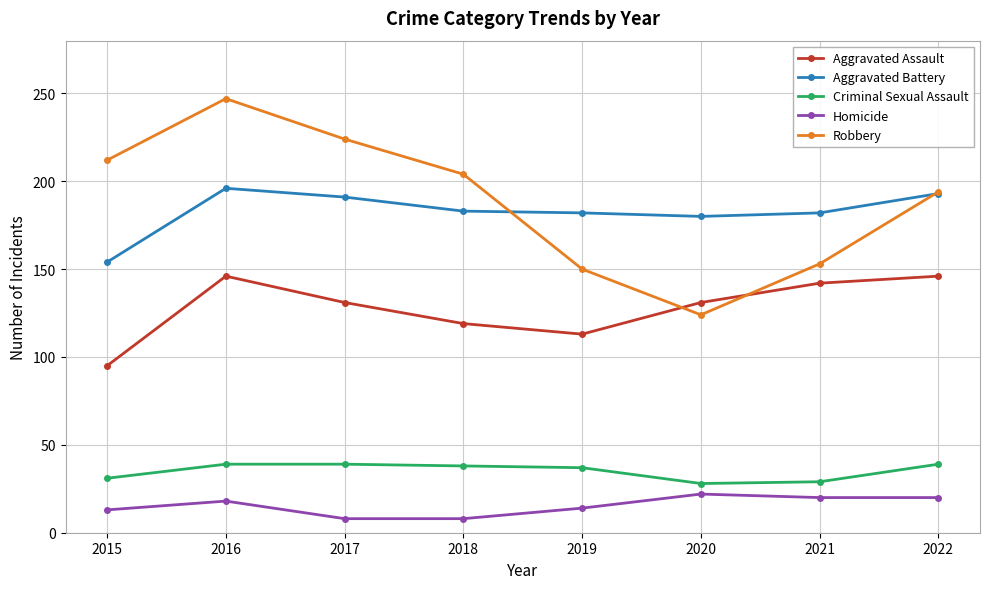

The Aggravated Assault series shows 33 at 2020. True or false?

False